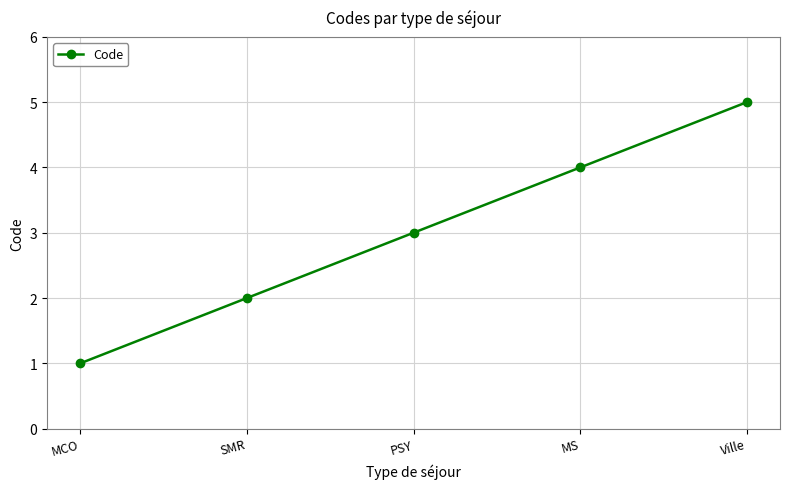

Reading left to right, what are all the values shown in this chart?

1	2	3	4	5